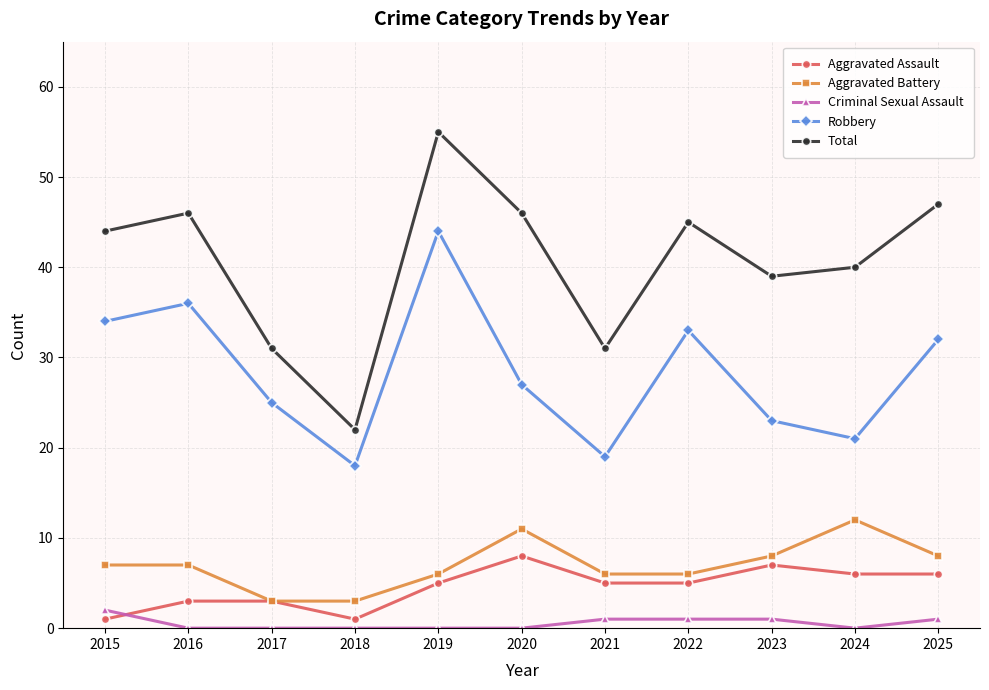

Between 2017 and 2025, which series saw the biggest shift?

Total